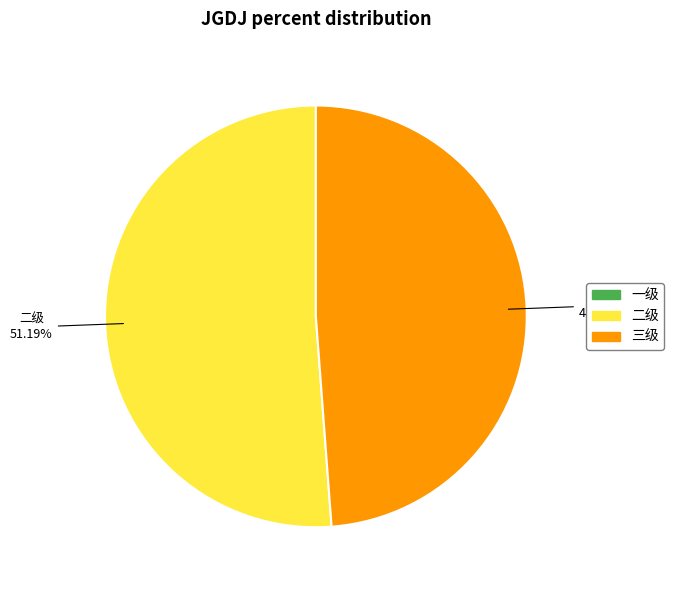

Does 三级 represent more than half of the total?

No